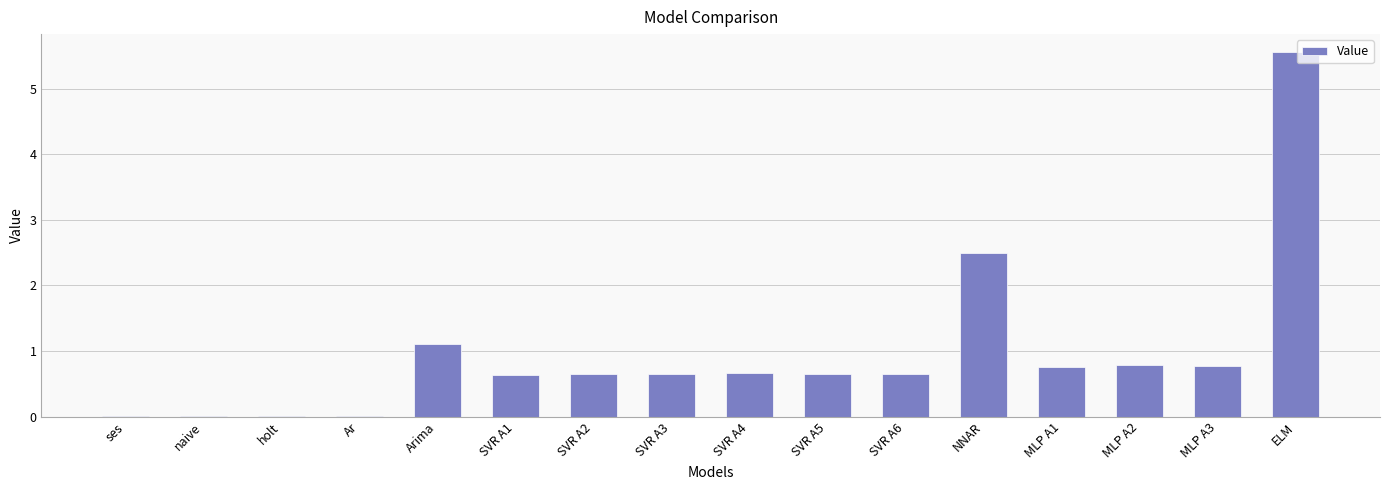

Between MLP A3 and naive, which is larger?

MLP A3